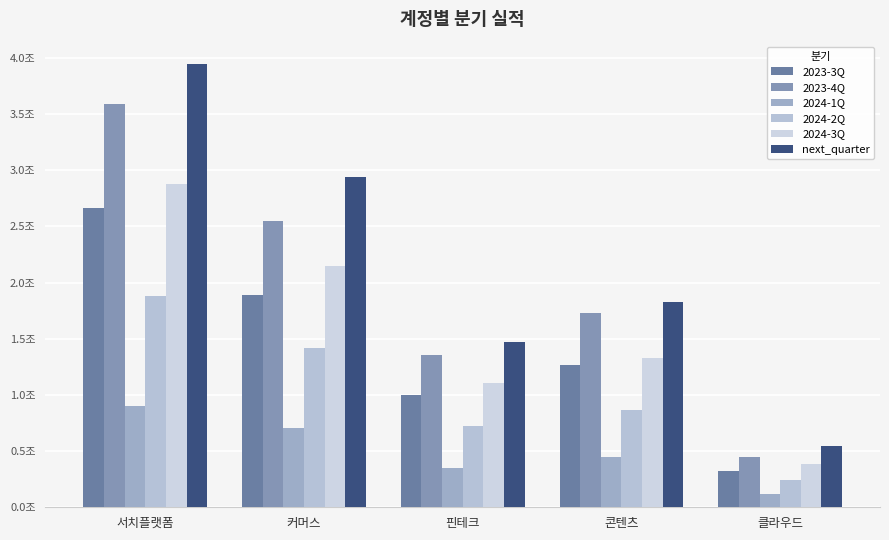

At which label does 2024-1Q reach its minimum?

클라우드